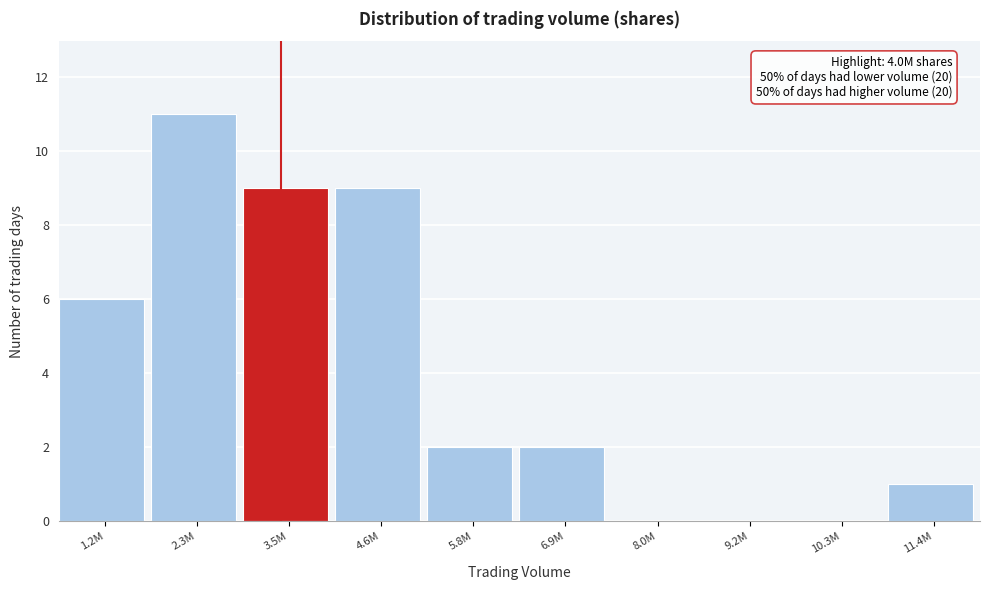

Reading left to right, list all the values displayed in this chart.

1.2M=6	2.3M=11	3.5M=9	4.6M=9	5.8M=2	6.9M=2	8.0M=0	9.2M=0	10.3M=0	11.4M=1